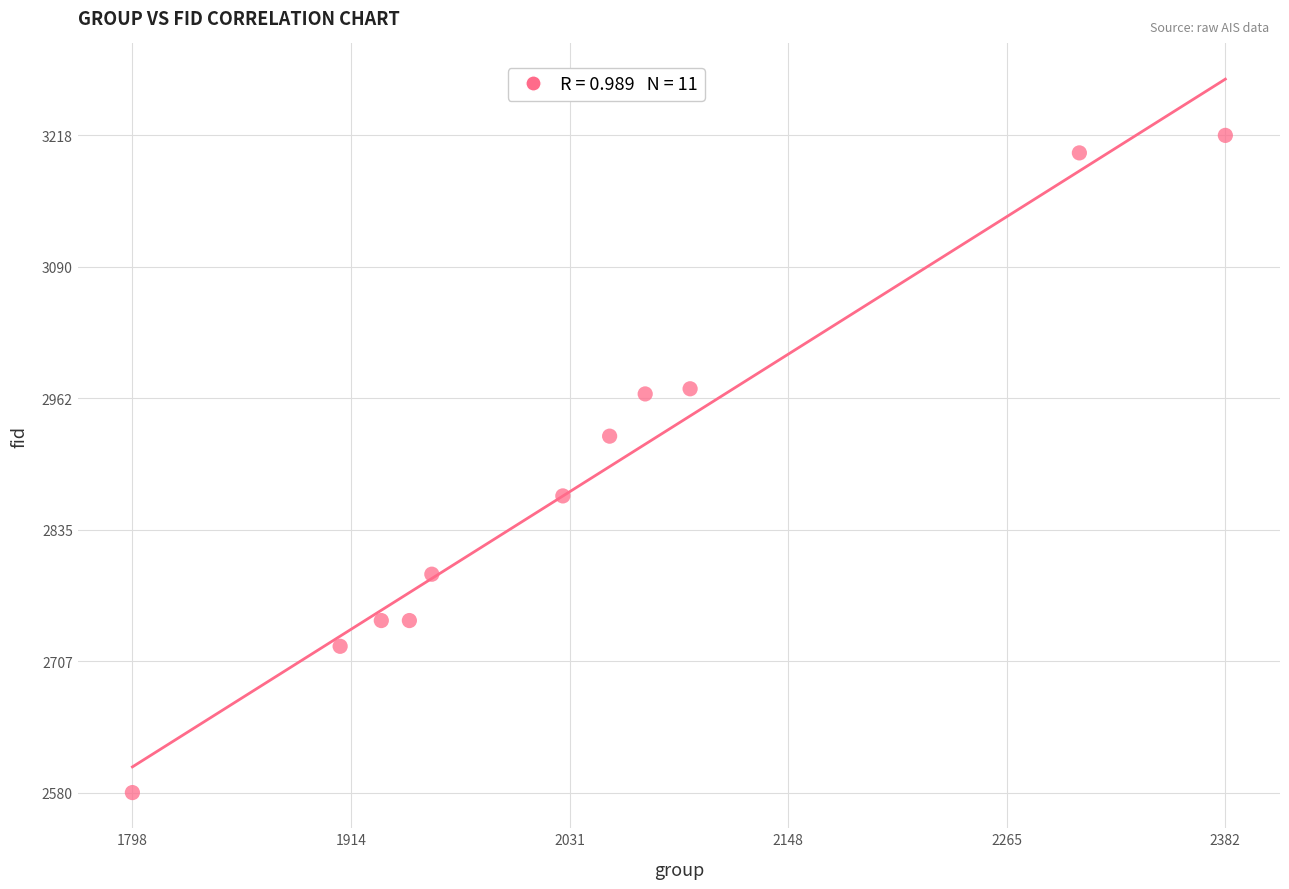

What is the average Y value?

2885